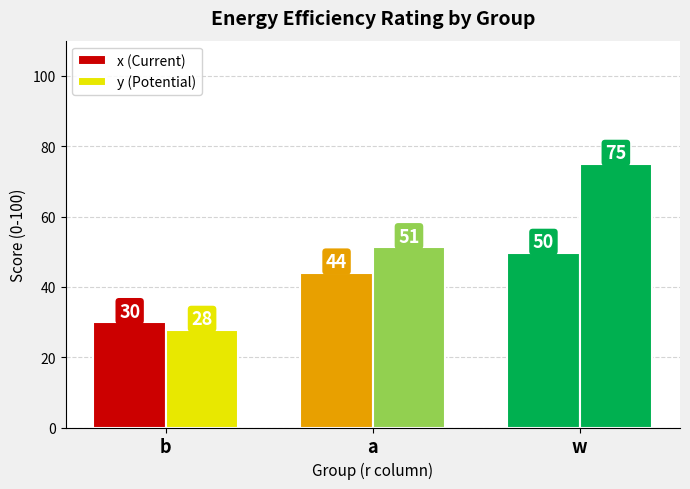

What is the total value across all series at a?

95.2